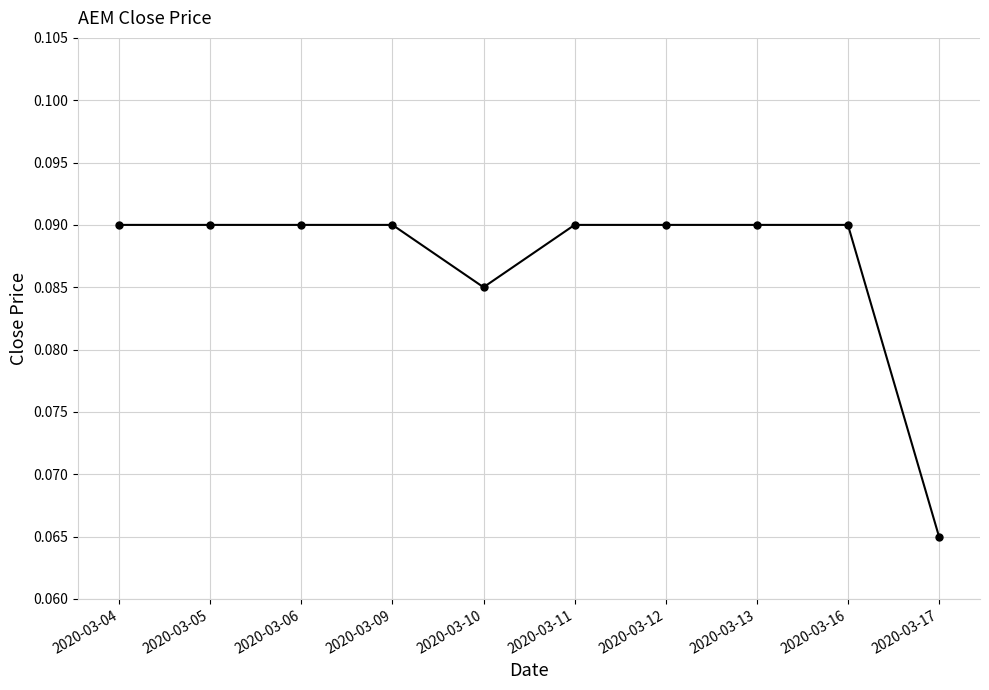

How many lines are shown in the chart?

1